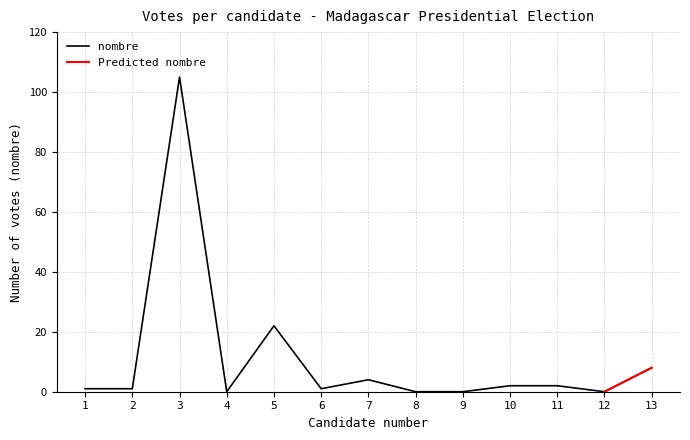

List the labels in order of value, smallest first.

4, 8, 9, 12, 1, 2, 6, 10, 11, 7, 13, 5, 3